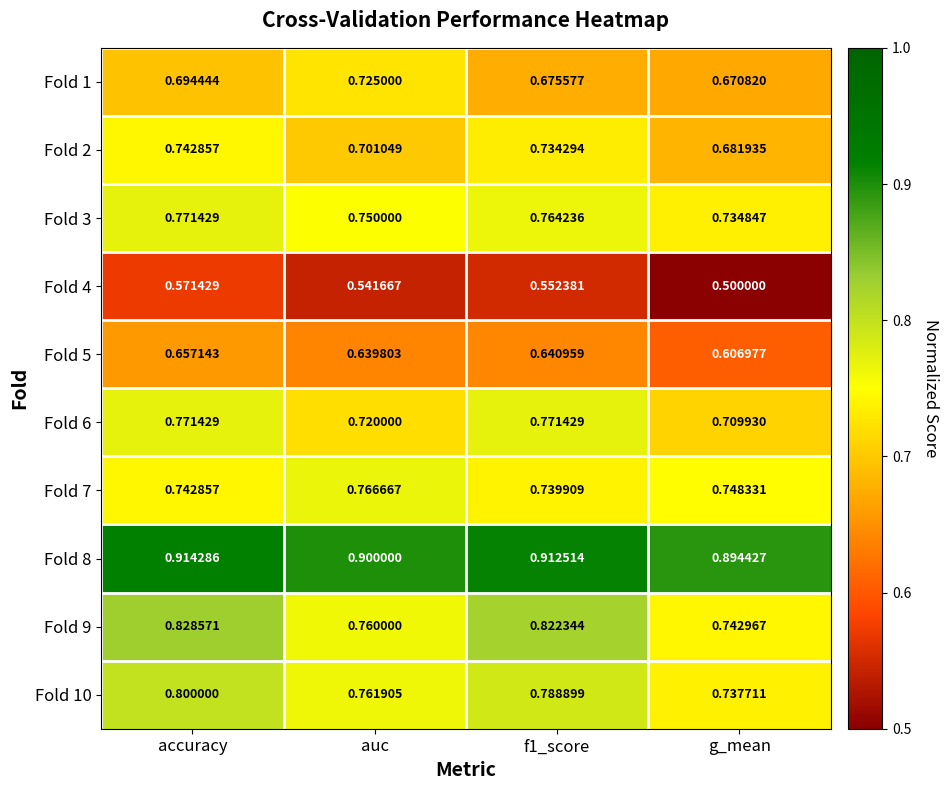

Is the value of Fold 1 at g_mean greater than the value of Fold 8 at f1_score?

No